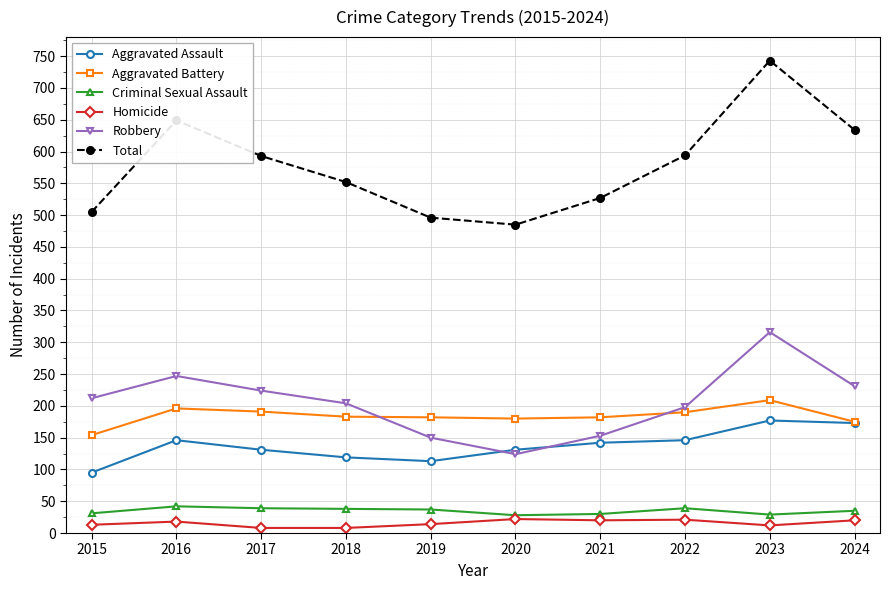

The Criminal Sexual Assault series shows 13 at 2019. True or false?

False